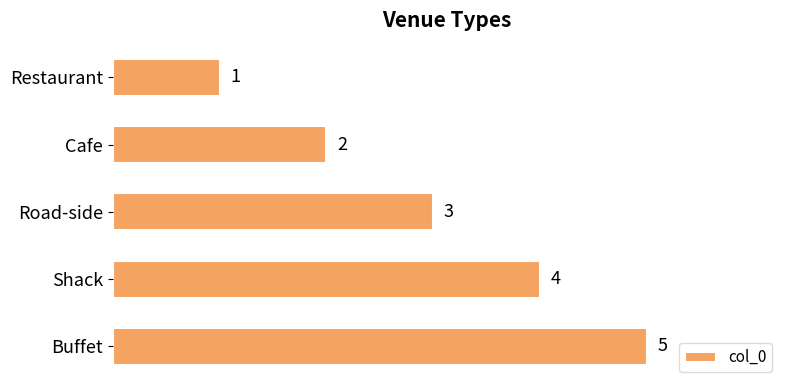

What is the value of the 1st bar from the top?

1